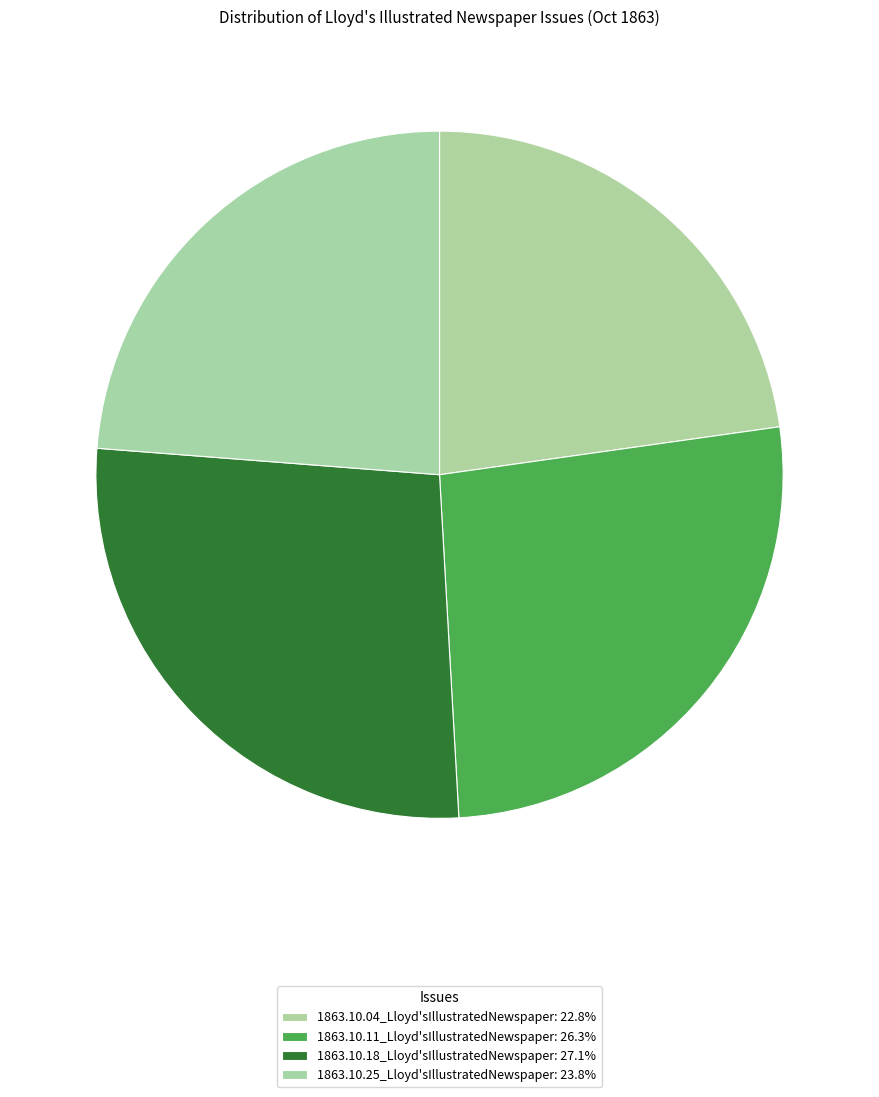

How many segments does this pie chart have?

4